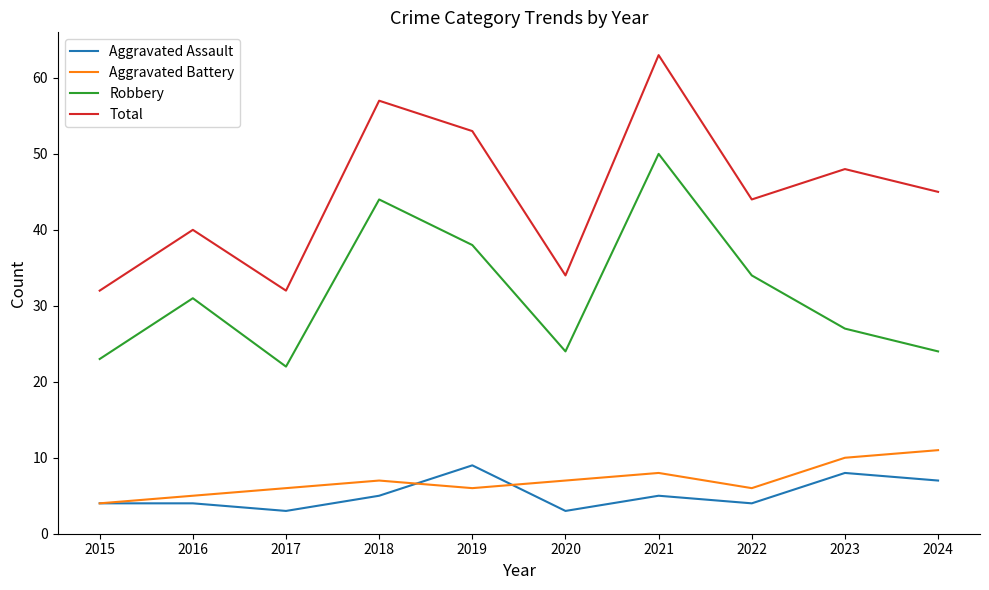

At 2017, list the series in order from largest to smallest.

Total, Robbery, Aggravated Battery, Aggravated Assault